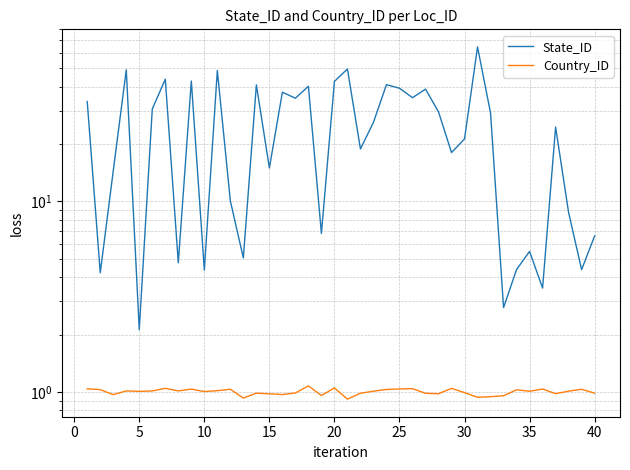

True or false: State_ID has more than 1 interior local peaks.

True